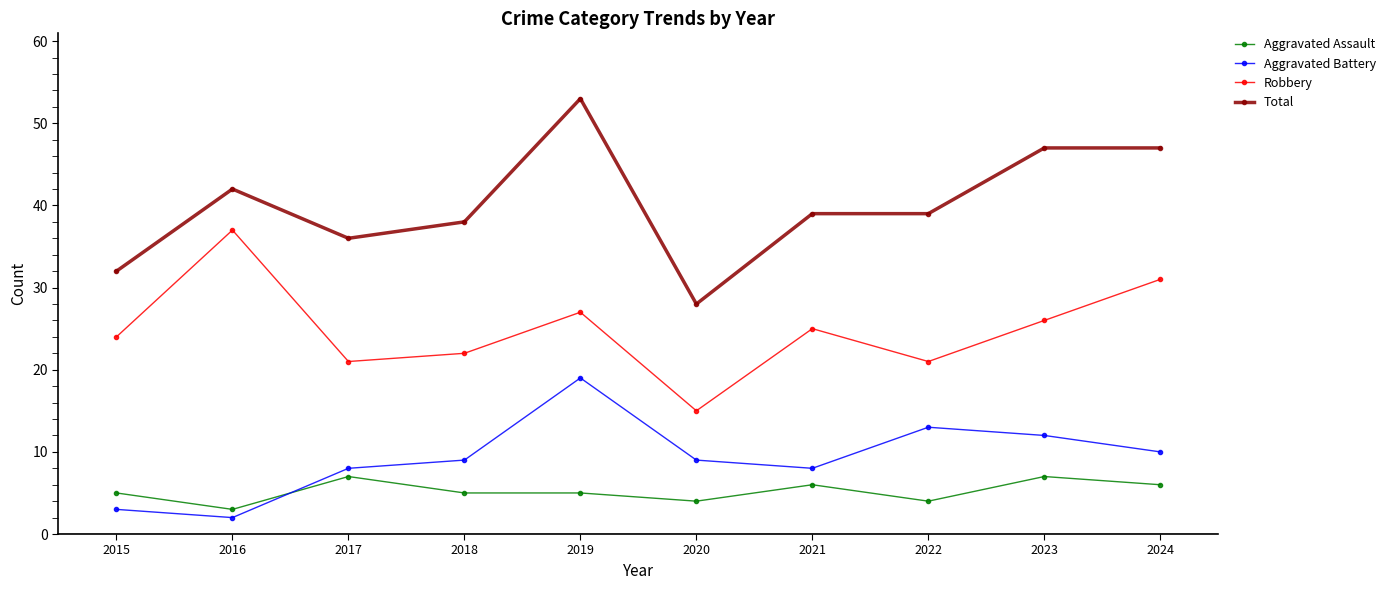

What is the value of the Total point at the 2nd from the left?

42